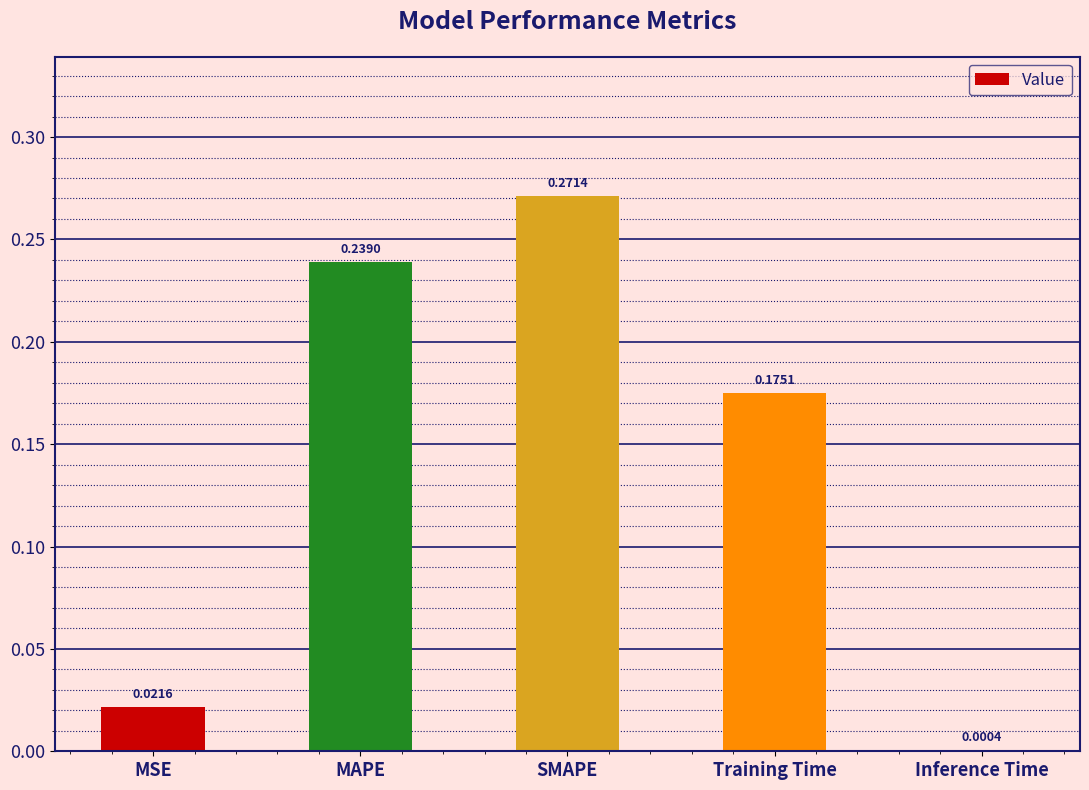

What is the change in value from SMAPE to Inference Time?

-0.3